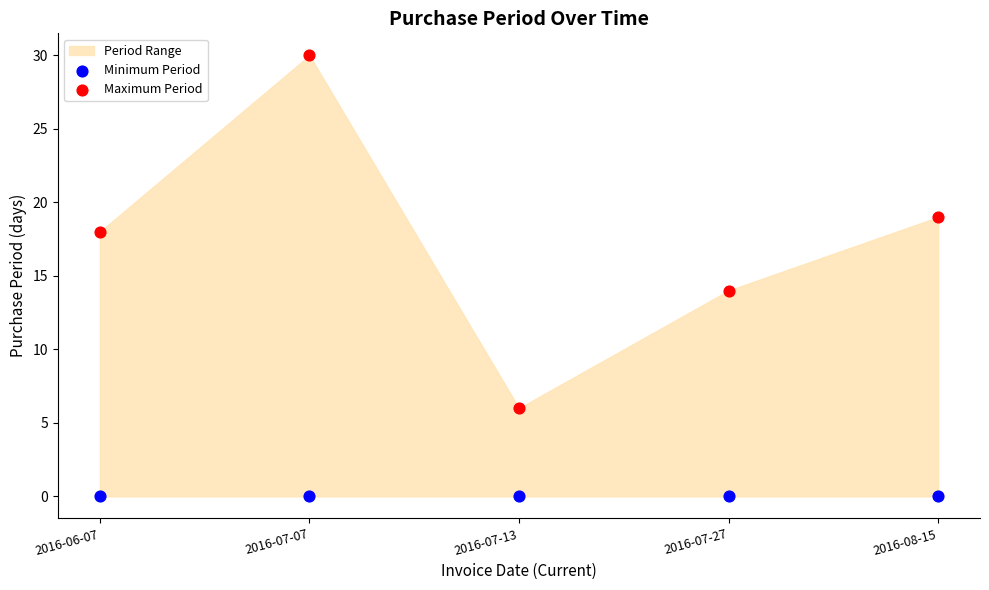

Which series reaches the maximum Y coordinate?

Maximum Period